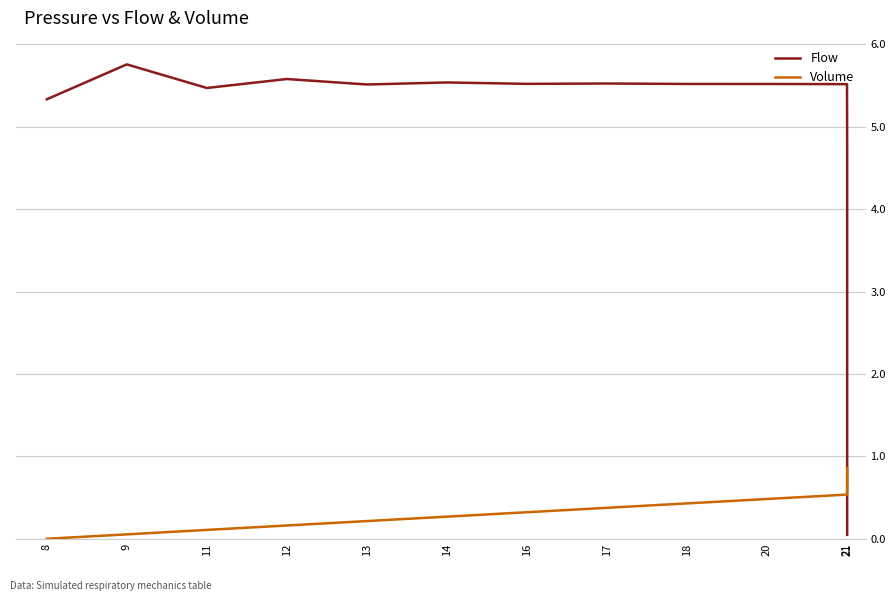

List the series in order of their overall mean, highest first.

Flow, Volume